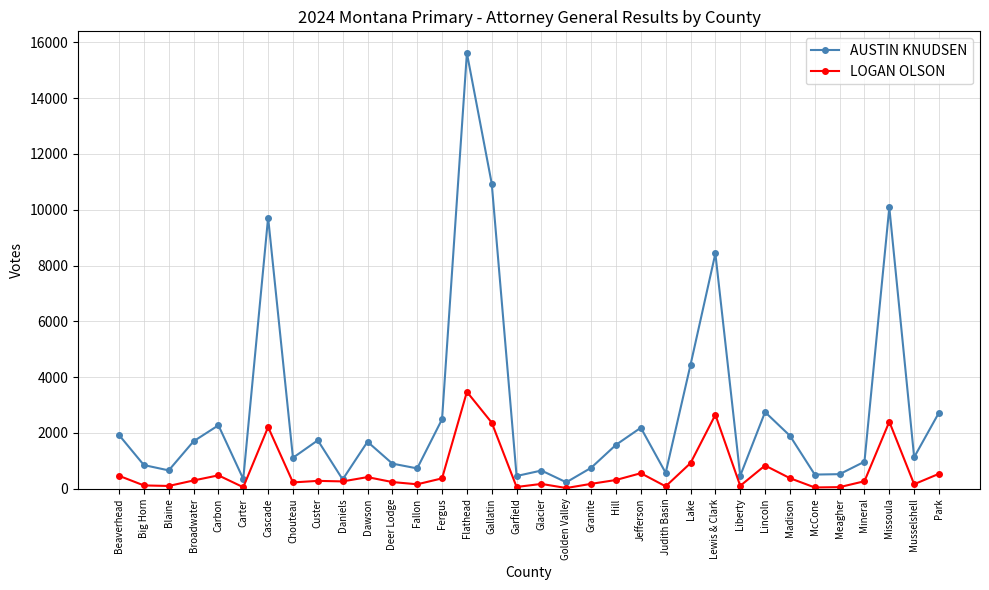

What is the spread (max minus min) of values at Chouteau?

883